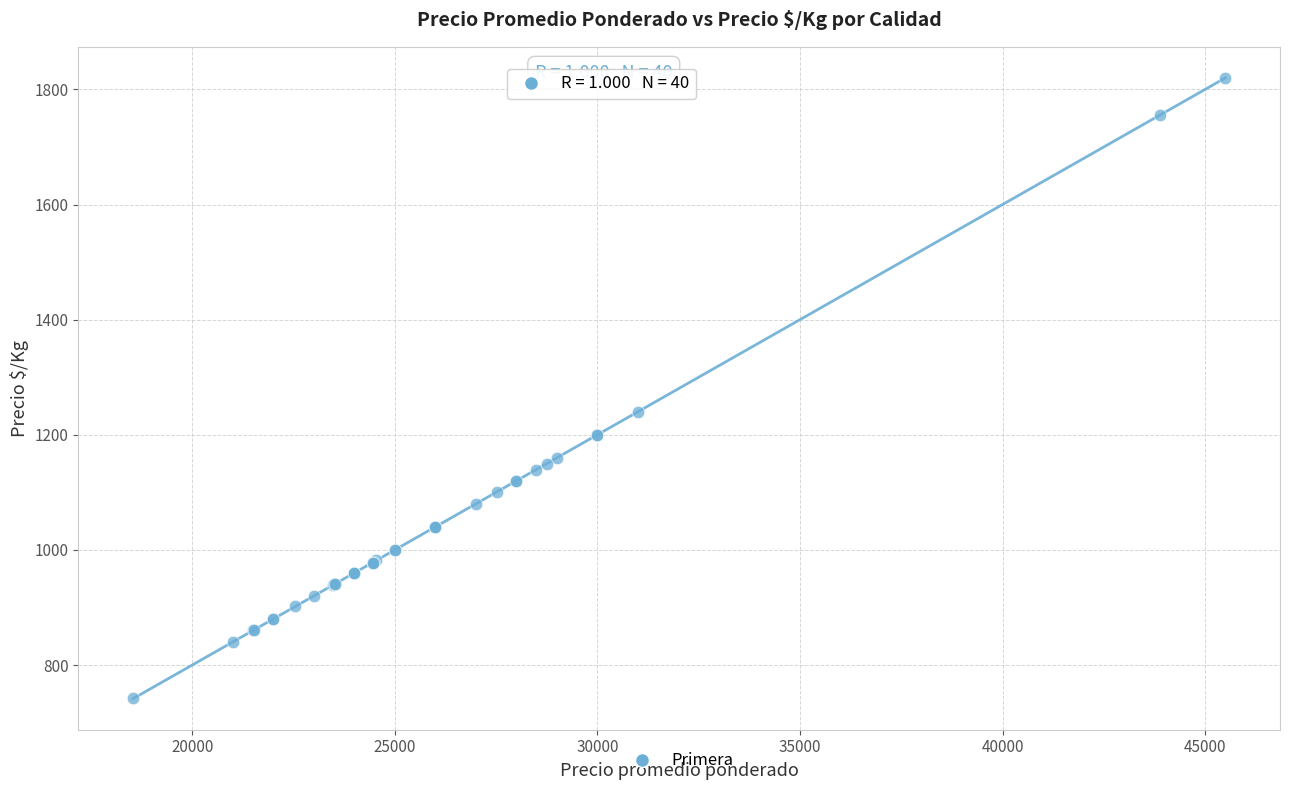

What Y value in the scatter plot is closest to 1281?

1240